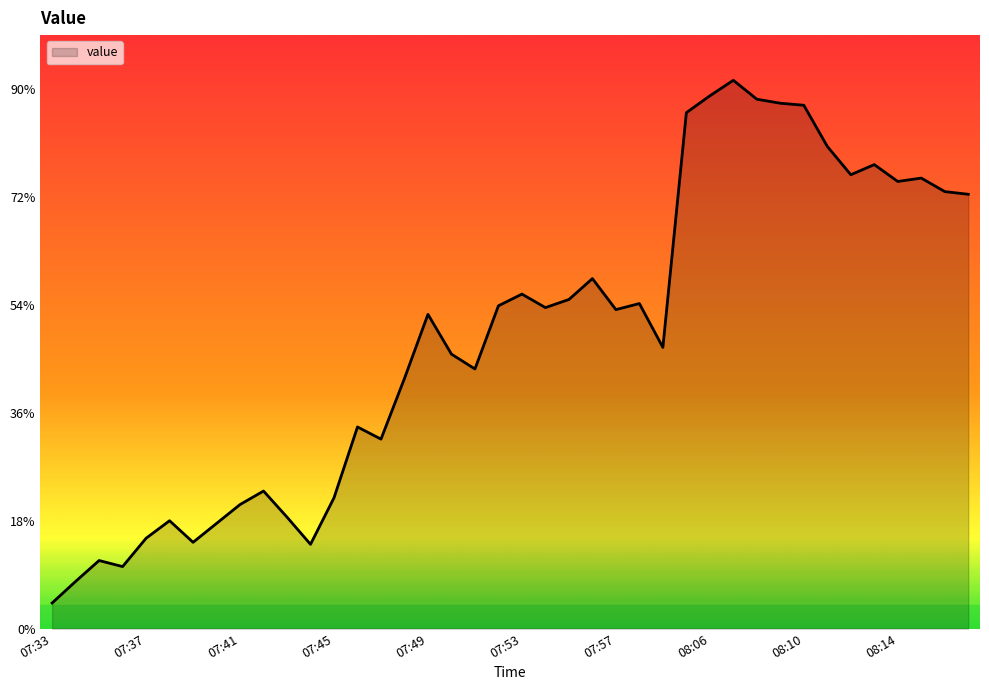

Does the chart display data point markers on the line(s)?

No